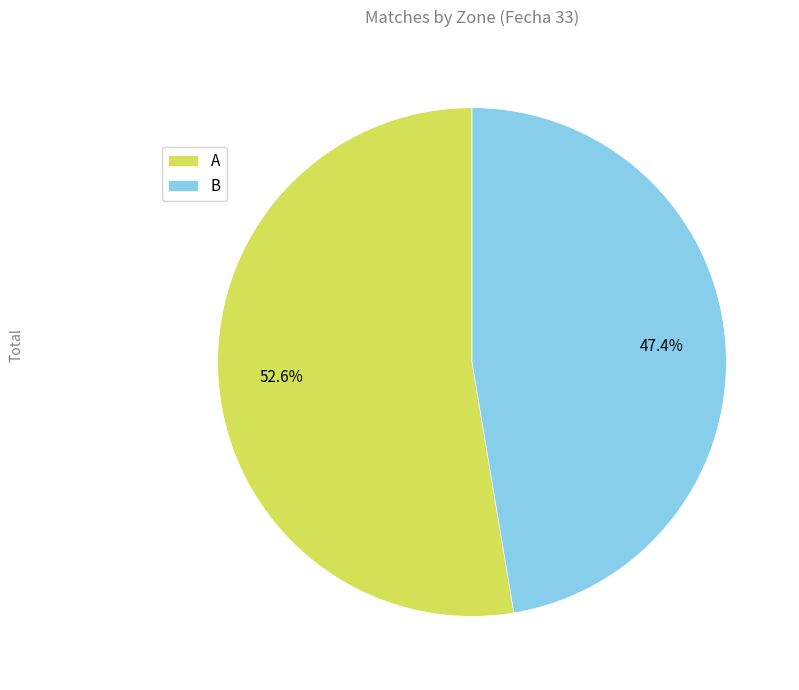

Which has a higher value, B or A?

A